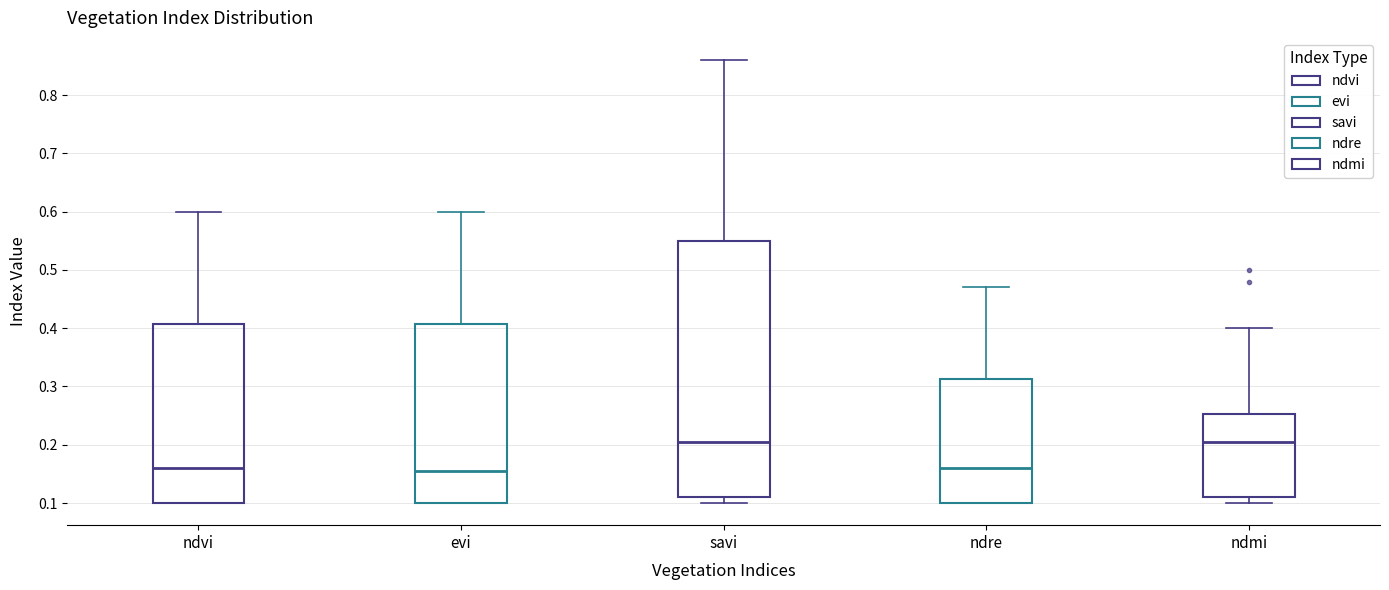

Reading left to right, transcribe this box plot: for each box, give where its median line is, the range the box spans, and where its two whiskers end, as read against the y-axis. The values are not printed on the chart, so give them approximately, as read against the axis.

ndvi: median 0.16, box 0.10 to 0.41, whiskers 0.10 to 0.60
evi: median 0.16, box 0.10 to 0.41, whiskers 0.10 to 0.60
savi: median 0.21, box 0.11 to 0.55, whiskers 0.10 to 0.86
ndre: median 0.16, box 0.10 to 0.31, whiskers 0.10 to 0.47
ndmi: median 0.21, box 0.11 to 0.25, whiskers 0.10 to 0.40